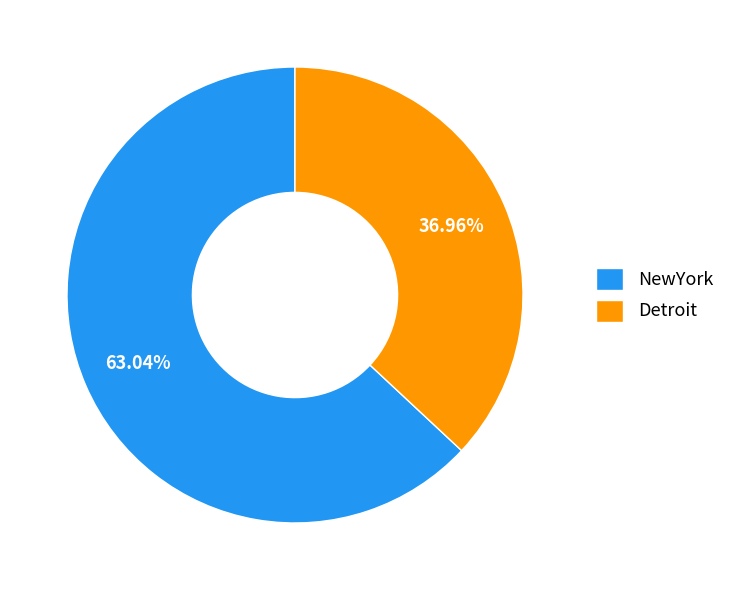

What is the largest slice in the pie chart?

NewYork